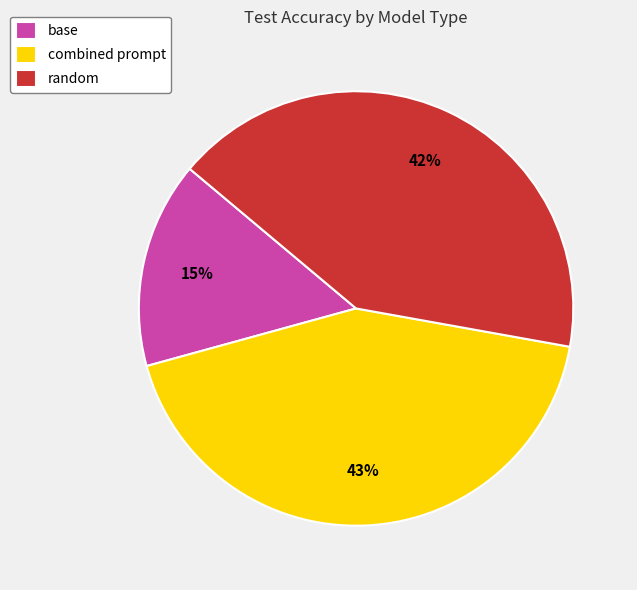

Combined, do base and random account for over 50%?

Yes